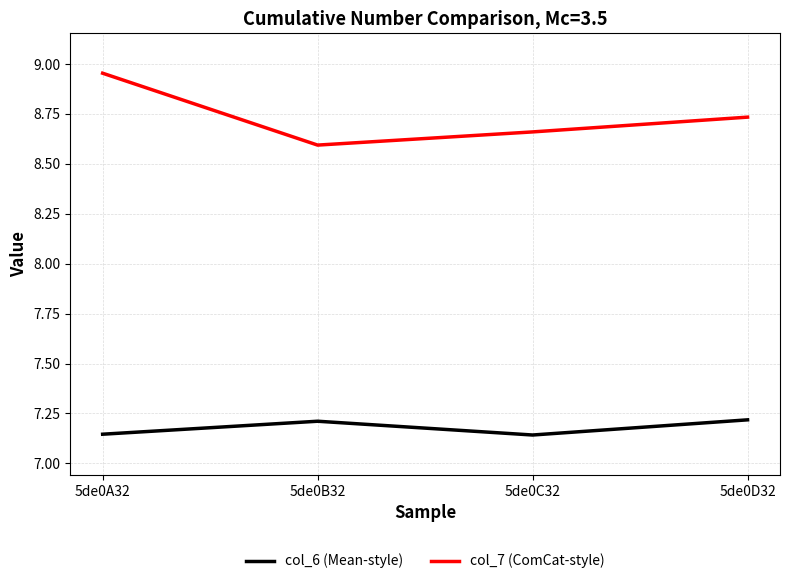

What is the difference between the col_6 (Mean-style) values at 5de0D32 and 5de0C32?

0.1